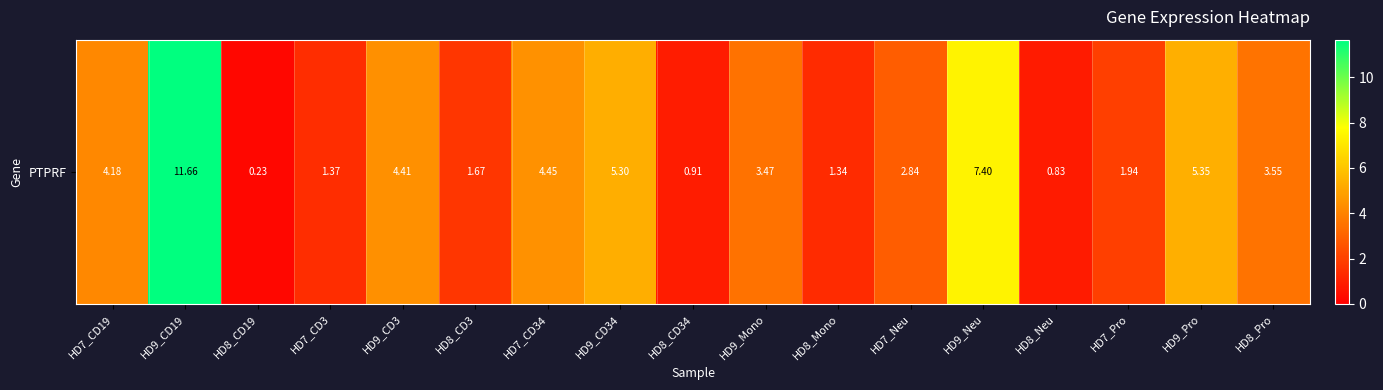

The chart shows a value of 4.2 at HD7_CD19. True or false?

True